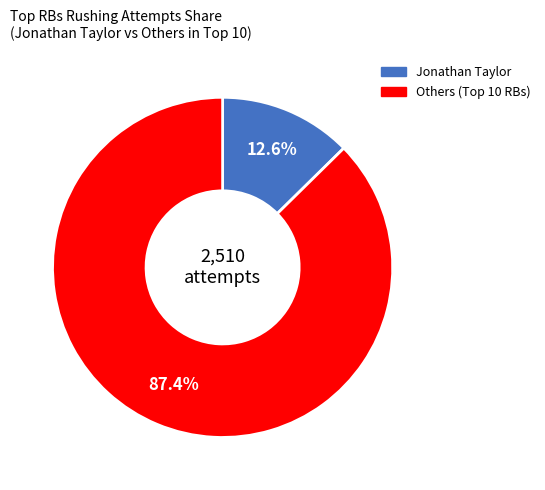

Is there any slice that represents more than half of the pie?

Yes